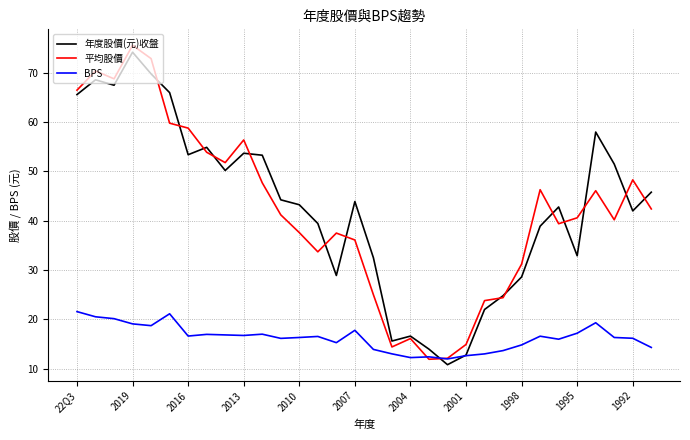

What is the maximum value for 年度股價(元)收盤?

74.2